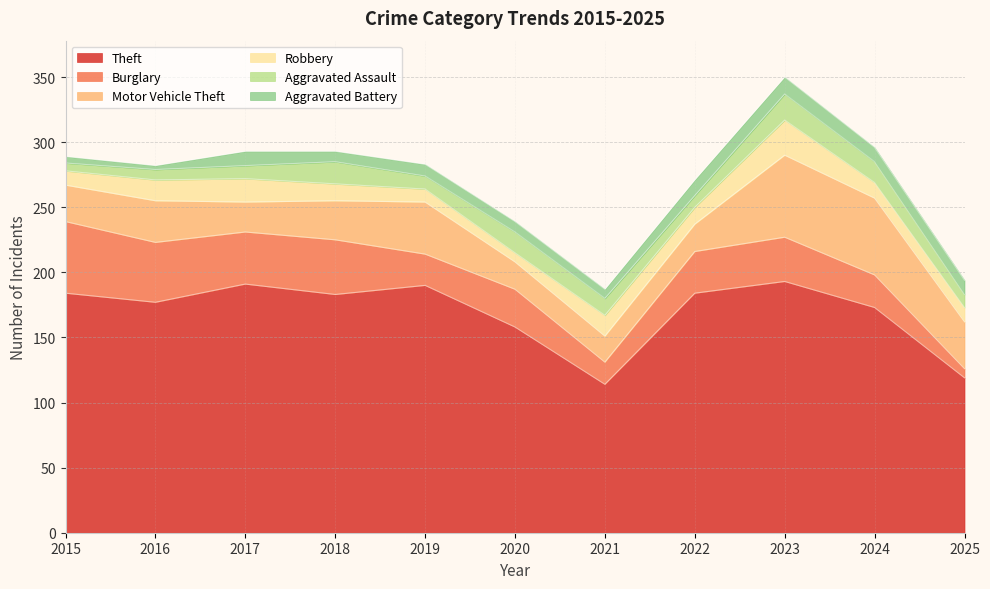

Which category has the highest value across all series?

2023